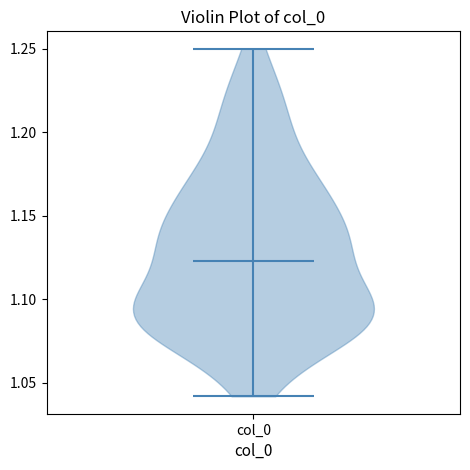

Read this violin plot against the y-axis: where its median line is, and the lowest and highest points the violin reaches. The values are not printed on the chart, so give them approximately, as read against the axis.

median line 1.125, lowest point 1.040, highest point 1.250